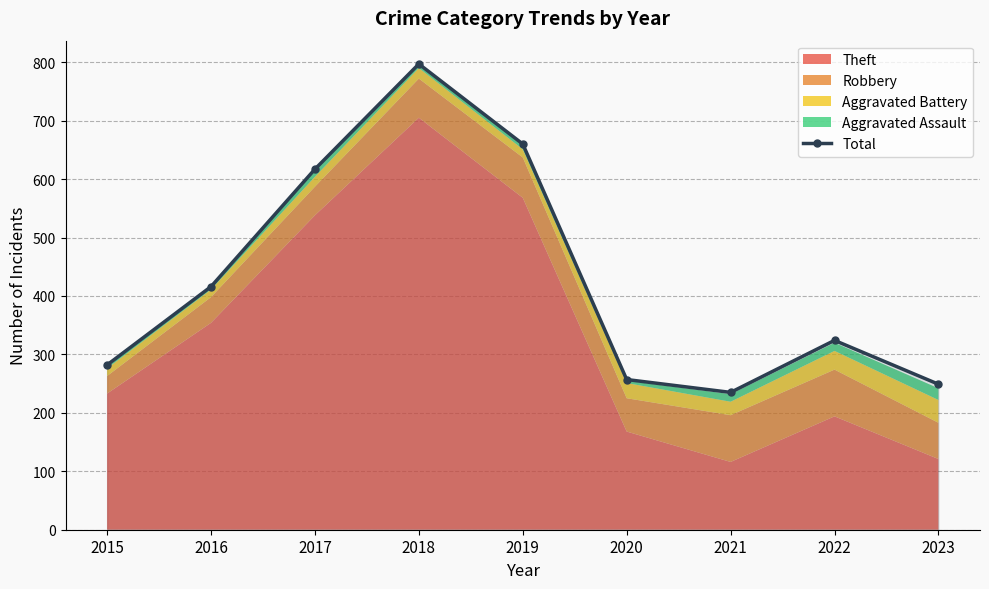

Reading left to right, list all the values displayed in this chart.

2015=282	2016=416	2017=617	2018=797	2019=660	2020=257	2021=235	2022=324	2023=249